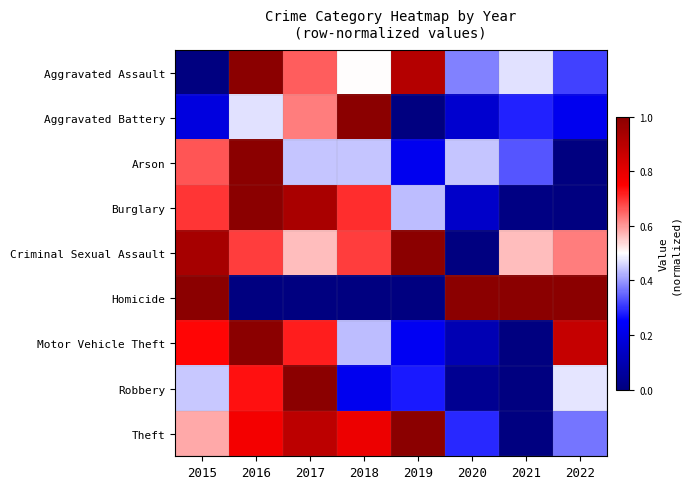

What is the total value across all series at 2021?

2.7